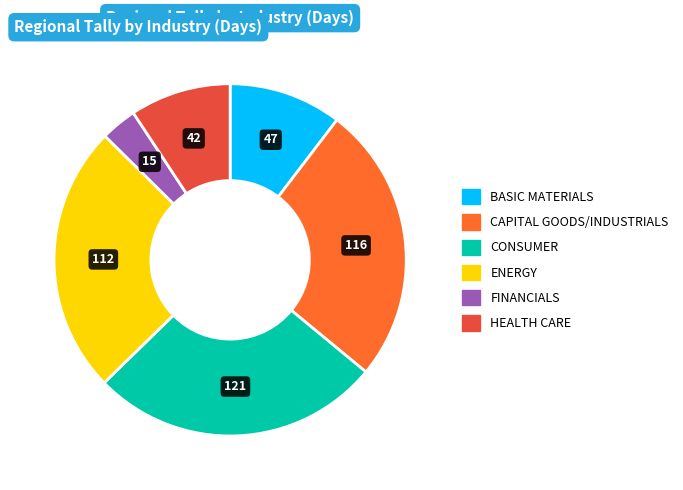

Does any single category account for the majority?

No